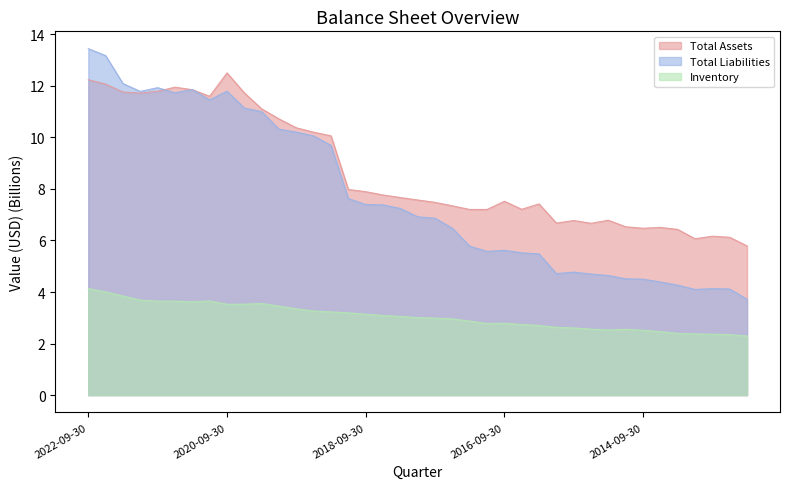

Reading left to right, transcribe all the data shown in this chart.

Total Assets: 2022-09-30=12.2	2022-06-30=12.1	2022-03-31=11.8	2021-12-31=11.7	2021-09-30=11.8	2021-06-30=11.9	2021-03-31=11.9	2020-12-31=11.6	2020-09-30=12.5	2020-06-30=11.7	2020-03-31=11.1	2019-12-31=10.7	2019-09-30=10.4	2019-06-30=10.2	2019-03-31=10.1	2018-12-31=8.0	2018-09-30=7.9	2018-06-30=7.8	2018-03-31=7.7	2017-12-31=7.6	2017-09-30=7.5	2017-06-30=7.3	2017-03-31=7.2	2016-12-31=7.2	2016-09-30=7.5	2016-06-30=7.2	2016-03-31=7.4	2015-12-31=6.7	2015-09-30=6.8	2015-06-30=6.7	2015-03-31=6.8	2014-12-31=6.5	2014-09-30=6.5	2014-06-30=6.5	2014-03-31=6.4	2013-12-31=6.1	2013-09-30=6.2	2013-06-30=6.1	2013-03-31=5.8
Total Liabilities: 2022-09-30=13.4	2022-06-30=13.2	2022-03-31=12.1	2021-12-31=11.8	2021-09-30=11.9	2021-06-30=11.7	2021-03-31=11.9	2020-12-31=11.5	2020-09-30=11.8	2020-06-30=11.1	2020-03-31=11.0	2019-12-31=10.3	2019-09-30=10.2	2019-06-30=10.1	2019-03-31=9.7	2018-12-31=7.6	2018-09-30=7.4	2018-06-30=7.4	2018-03-31=7.2	2017-12-31=6.9	2017-09-30=6.9	2017-06-30=6.5	2017-03-31=5.8	2016-12-31=5.6	2016-09-30=5.6	2016-06-30=5.5	2016-03-31=5.5	2015-12-31=4.7	2015-09-30=4.8	2015-06-30=4.7	2015-03-31=4.6	2014-12-31=4.5	2014-09-30=4.5	2014-06-30=4.4	2014-03-31=4.3	2013-12-31=4.1	2013-09-30=4.1	2013-06-30=4.1	2013-03-31=3.7
Inventory: 2022-09-30=4.1	2022-06-30=4.0	2022-03-31=3.8	2021-12-31=3.7	2021-09-30=3.6	2021-06-30=3.6	2021-03-31=3.6	2020-12-31=3.7	2020-09-30=3.5	2020-06-30=3.5	2020-03-31=3.6	2019-12-31=3.5	2019-09-30=3.3	2019-06-30=3.3	2019-03-31=3.2	2018-12-31=3.2	2018-09-30=3.1	2018-06-30=3.1	2018-03-31=3.1	2017-12-31=3.0	2017-09-30=3.0	2017-06-30=3.0	2017-03-31=2.9	2016-12-31=2.8	2016-09-30=2.8	2016-06-30=2.7	2016-03-31=2.7	2015-12-31=2.6	2015-09-30=2.6	2015-06-30=2.6	2015-03-31=2.5	2014-12-31=2.6	2014-09-30=2.5	2014-06-30=2.5	2014-03-31=2.4	2013-12-31=2.4	2013-09-30=2.4	2013-06-30=2.3	2013-03-31=2.3